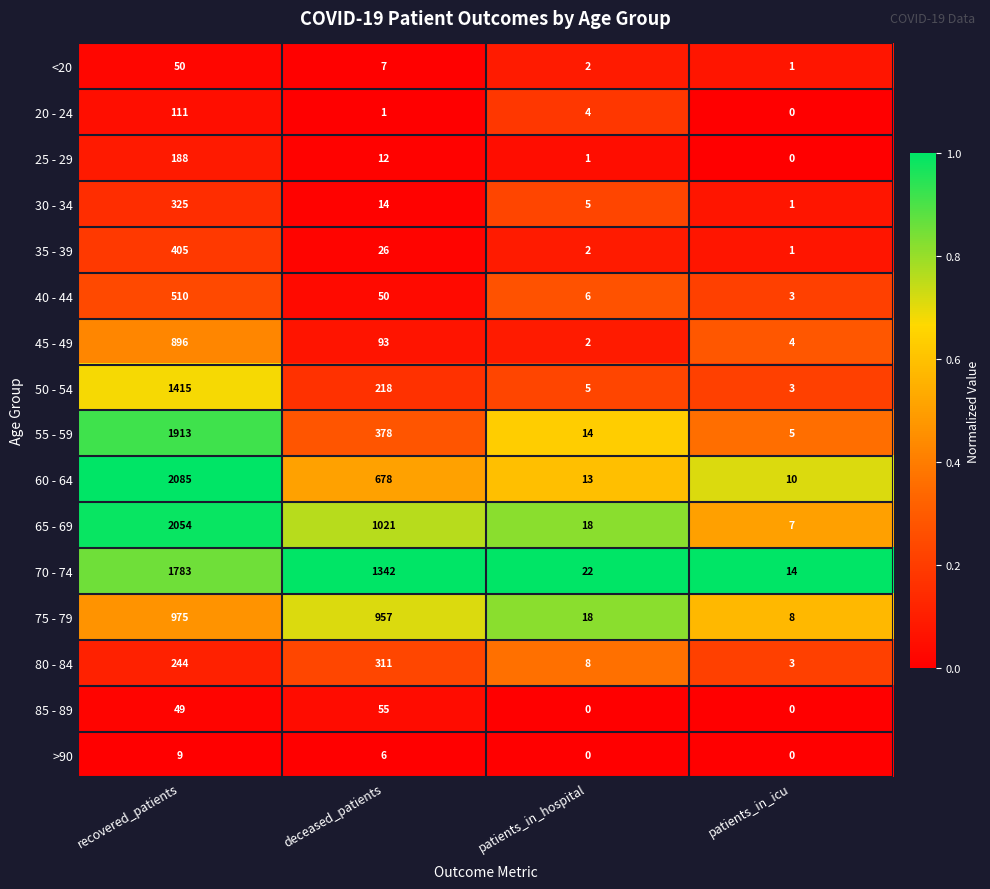

What is the sum of the 55 - 59 values at recovered_patients and deceased_patients?

2291